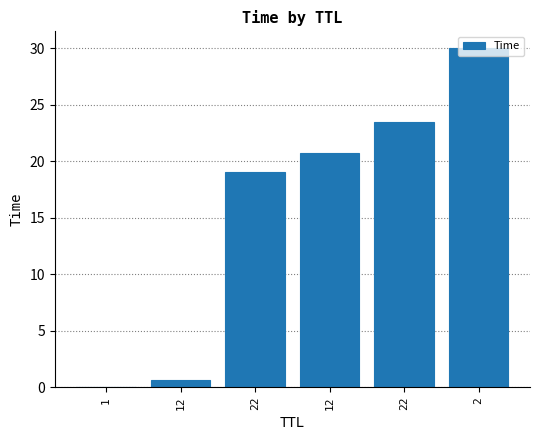

Where does the data first go above 20?

12